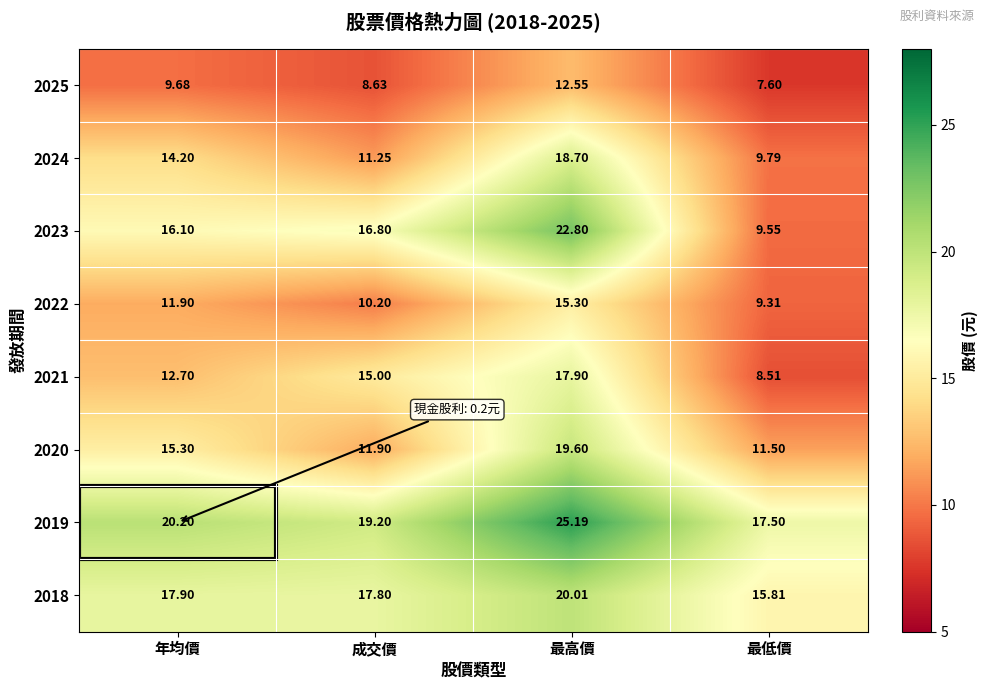

Which category has the lowest value in the 2023 series?

最低價